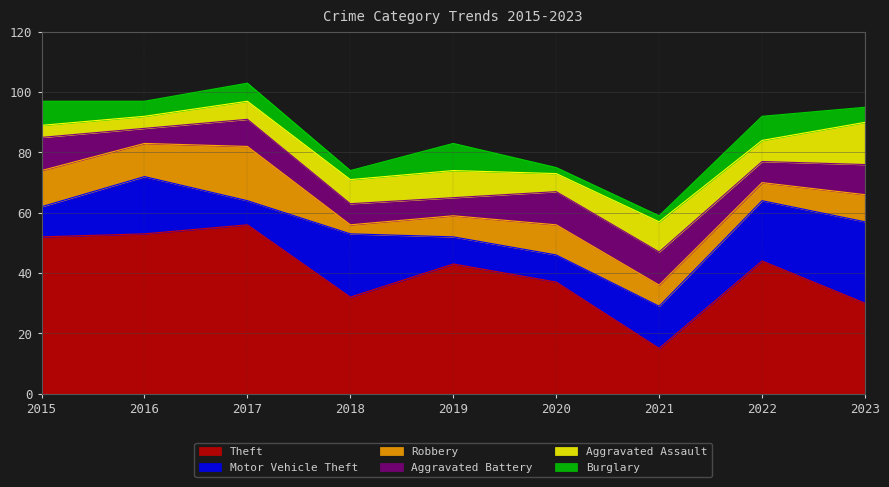

What are all the series names shown in the legend?

Theft, Motor Vehicle Theft, Robbery, Aggravated Battery, Aggravated Assault, Burglary